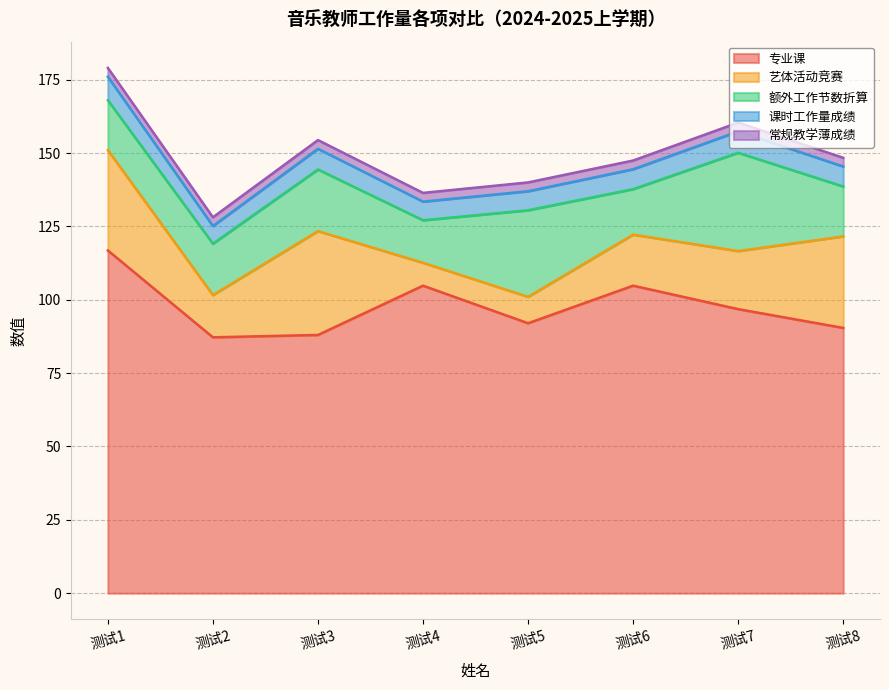

Does the chart display data point markers on the line(s)?

No